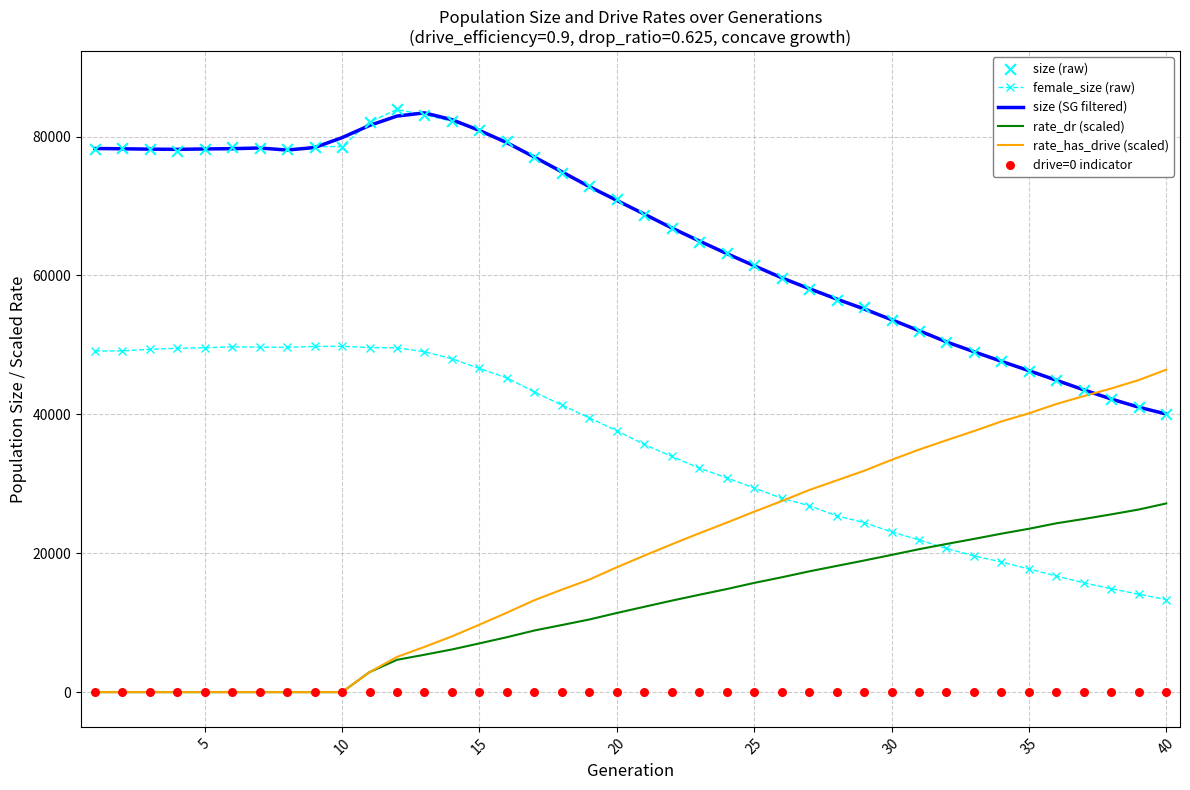

What is the lowest value of the female_size (raw) series?

13321.0